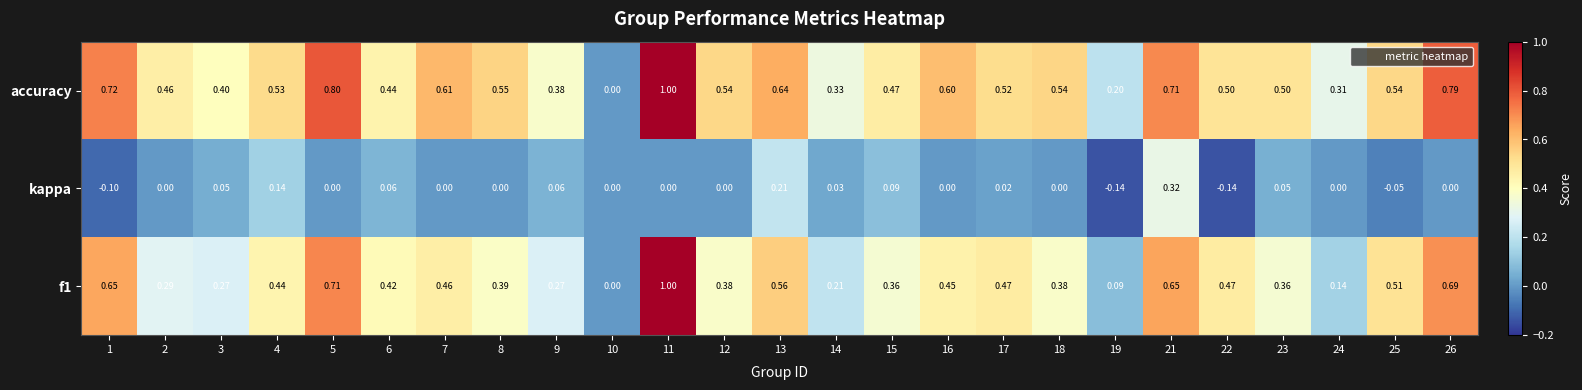

Which series changed the most between 4 and 26?

accuracy